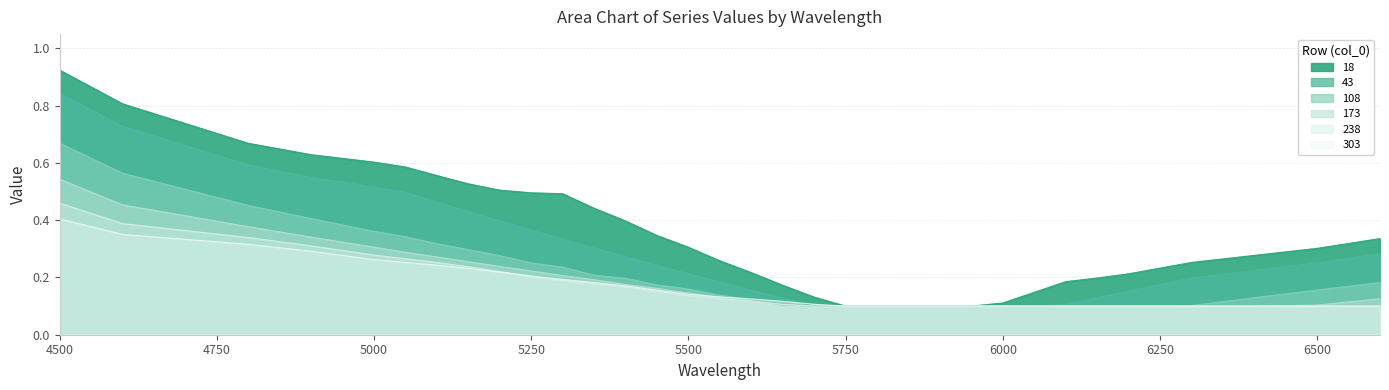

At 4500, list the series in order from largest to smallest.

18, 43, 108, 173, 238, 303